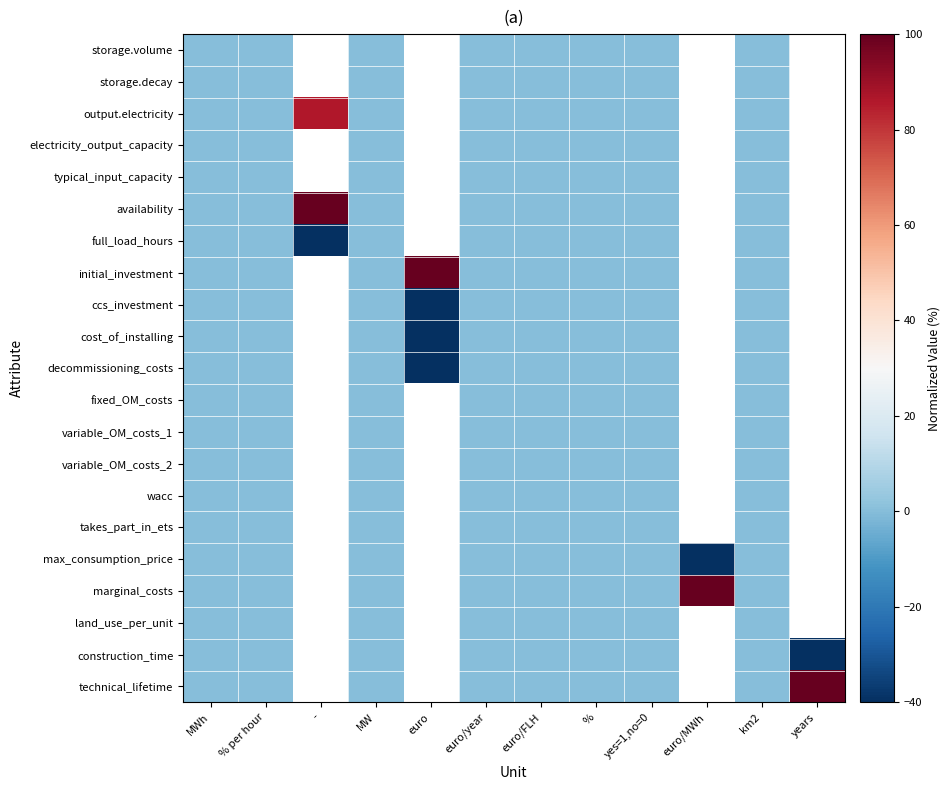

List the series in order of their peak value, highest first.

availability, initial_investment, marginal_costs, technical_lifetime, output.electricity, storage.volume, storage.decay, electricity_output_capacity, typical_input_capacity, full_load_hours, ccs_investment, cost_of_installing, decommissioning_costs, fixed_OM_costs, variable_OM_costs_1, variable_OM_costs_2, wacc, takes_part_in_ets, max_consumption_price, land_use_per_unit, construction_time